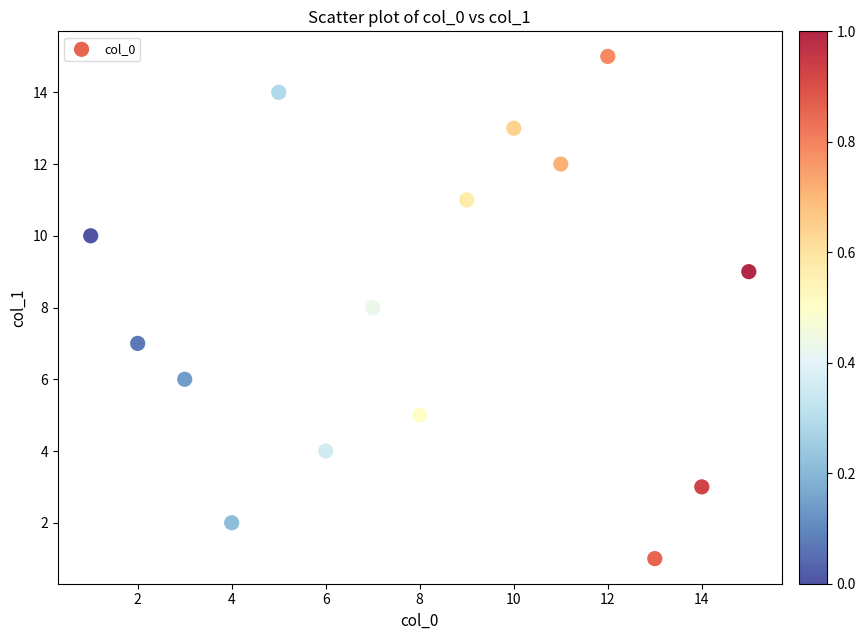

What is the range of Y values (max minus min)?

14